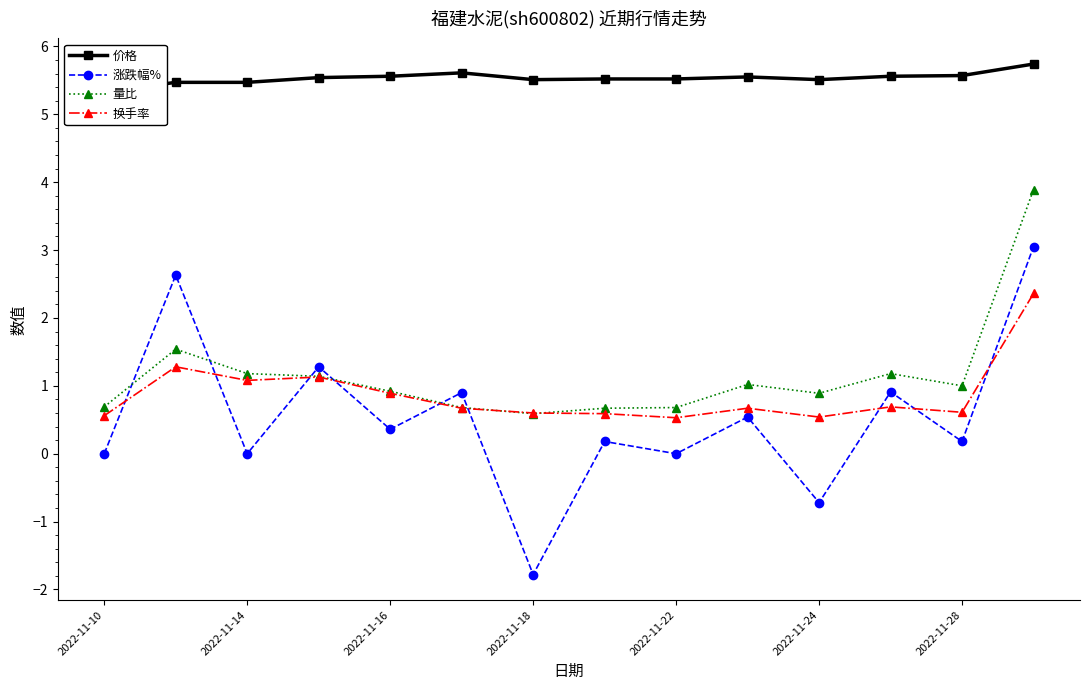

In 涨跌幅%, how many points are higher than both neighbors (excluding endpoints)?

6